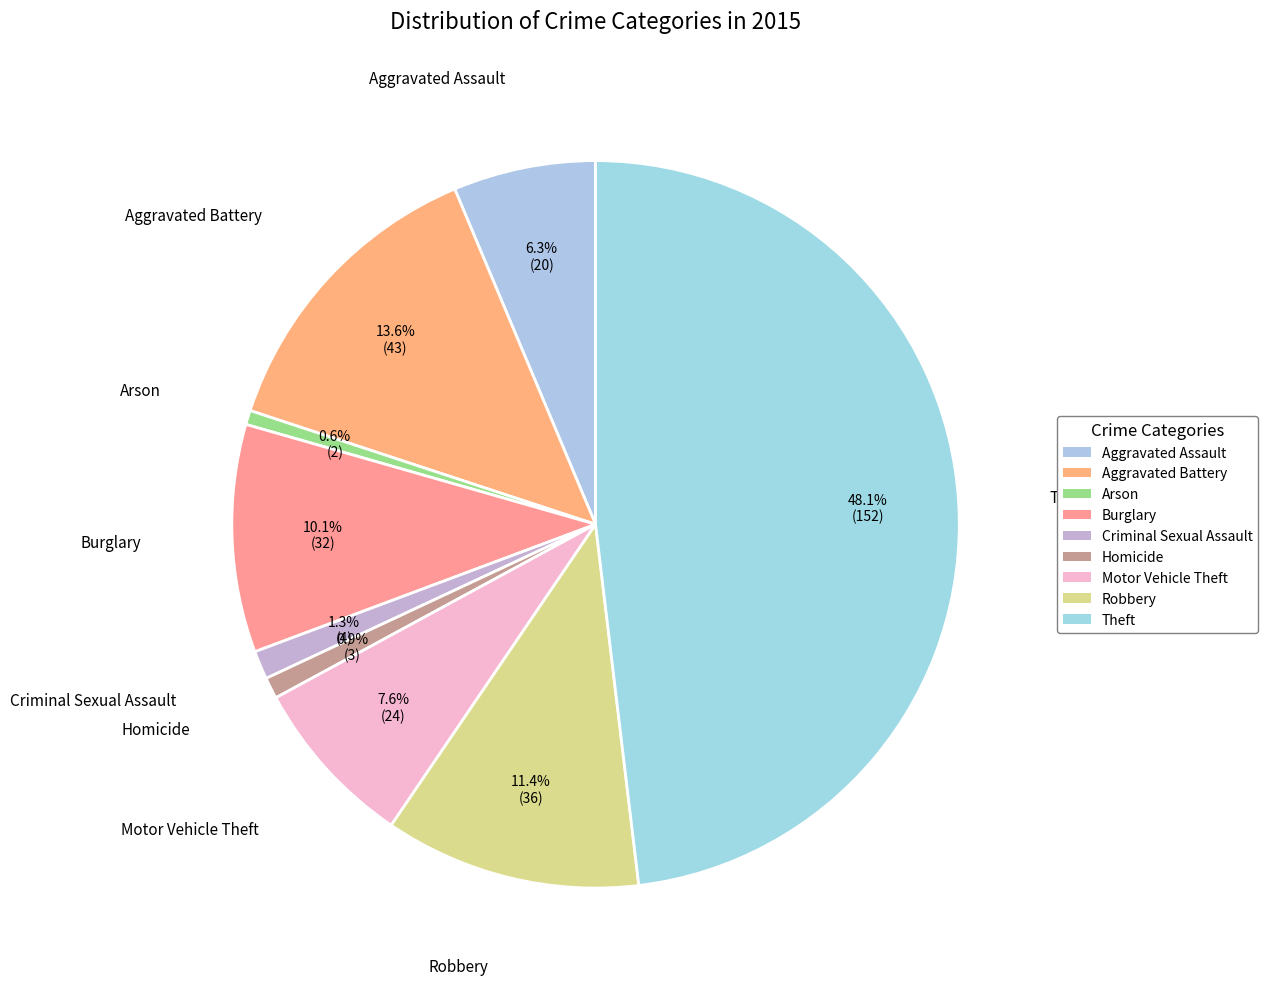

To the nearest percent, what percentage of the pie is Burglary?

10%